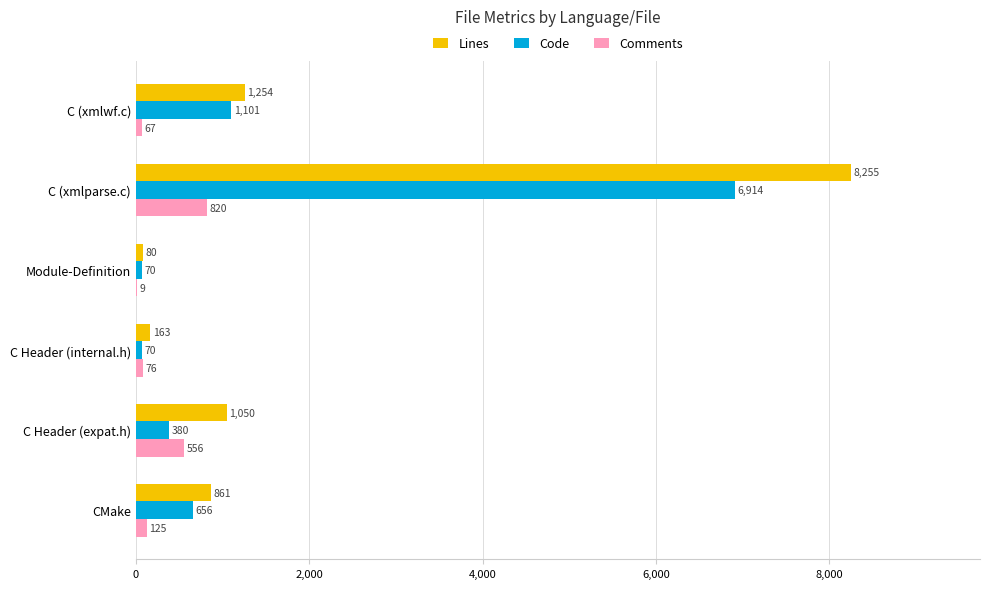

Where is Comments nearest to the value 414?

C Header (expat.h)